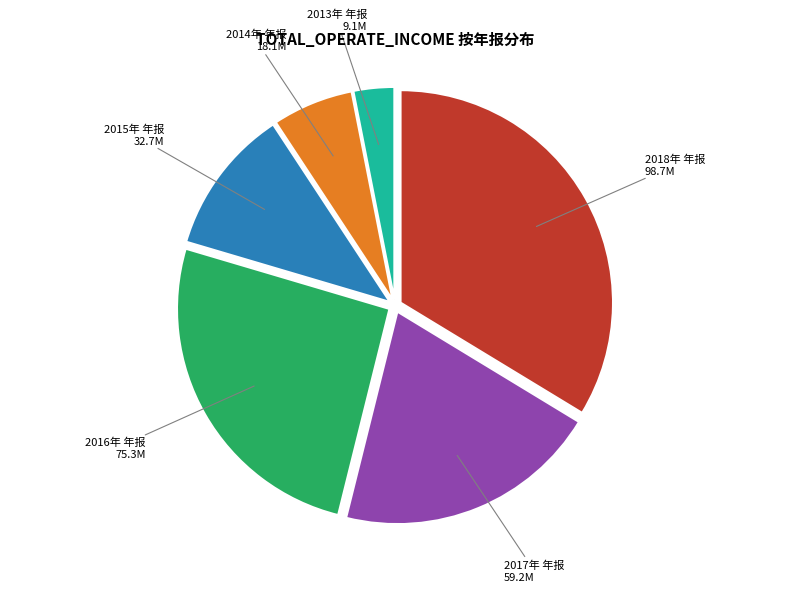

Is there any slice that represents more than half of the pie?

No